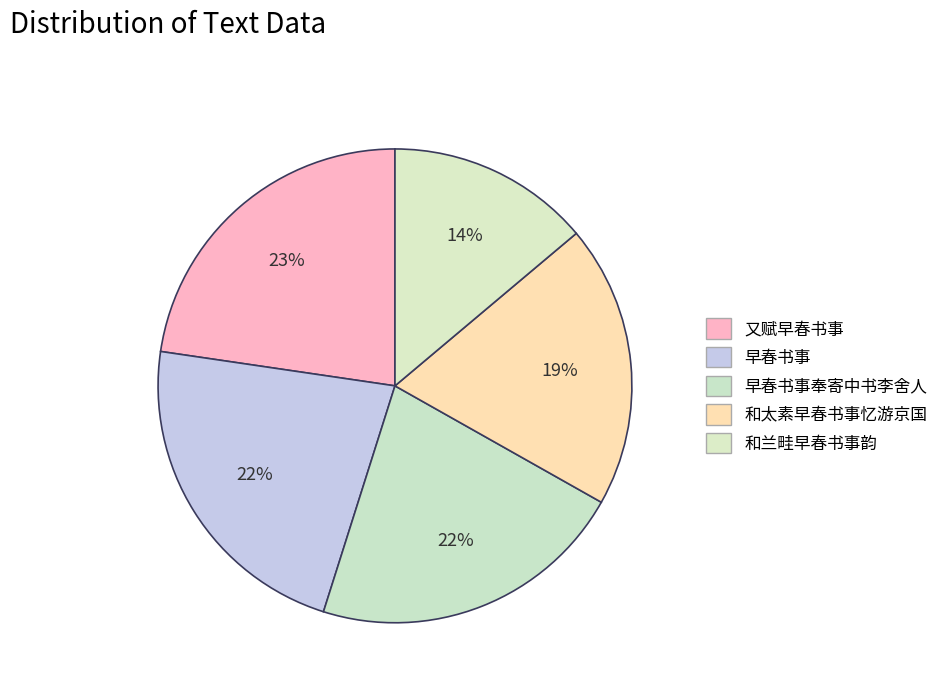

Is it true that 早春书事奉寄中书李舍人 is 33% of the pie?

False